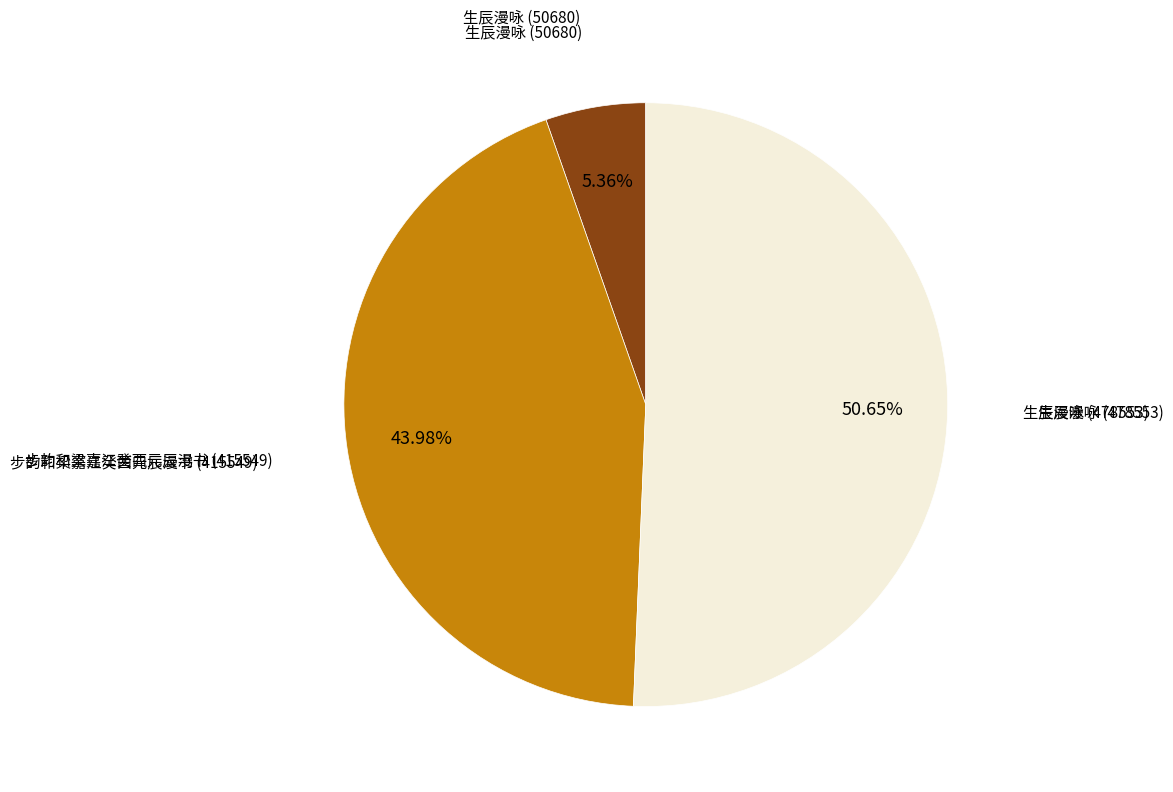

Does any single category account for the majority?

Yes